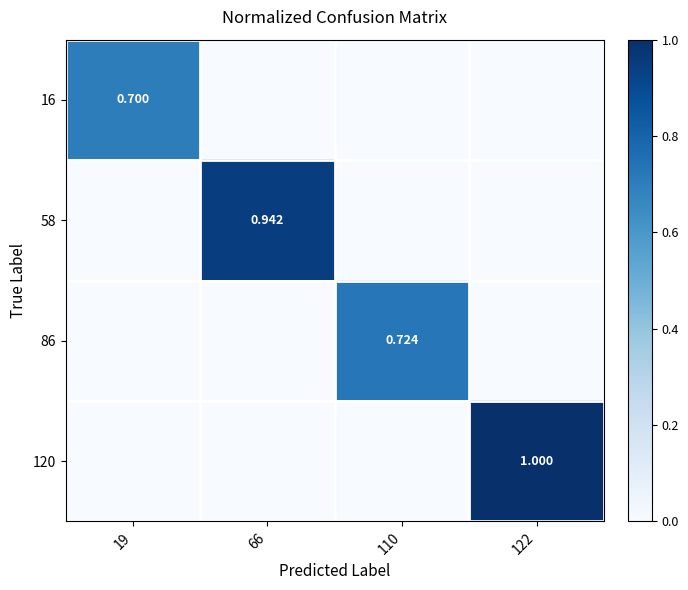

What is the maximum value for 120?

1.0